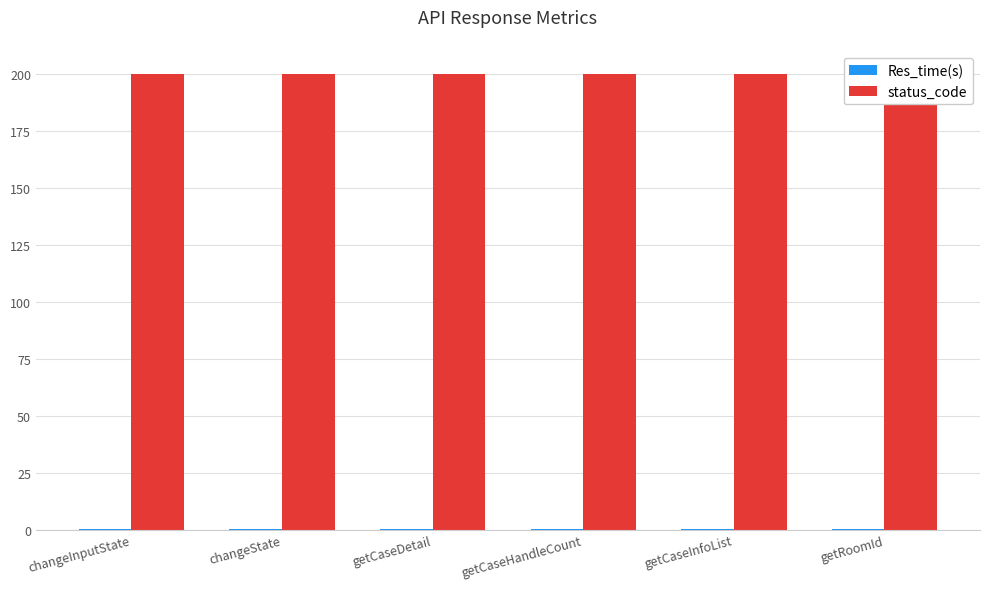

Which has a higher value, changeState or getCaseInfoList?

changeState